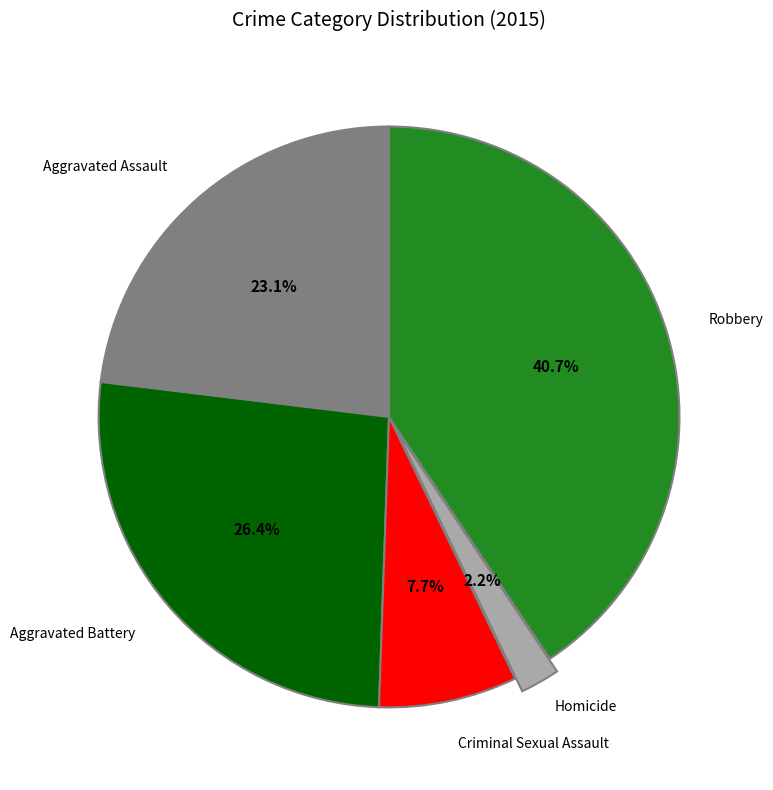

Does any single category account for the majority?

No